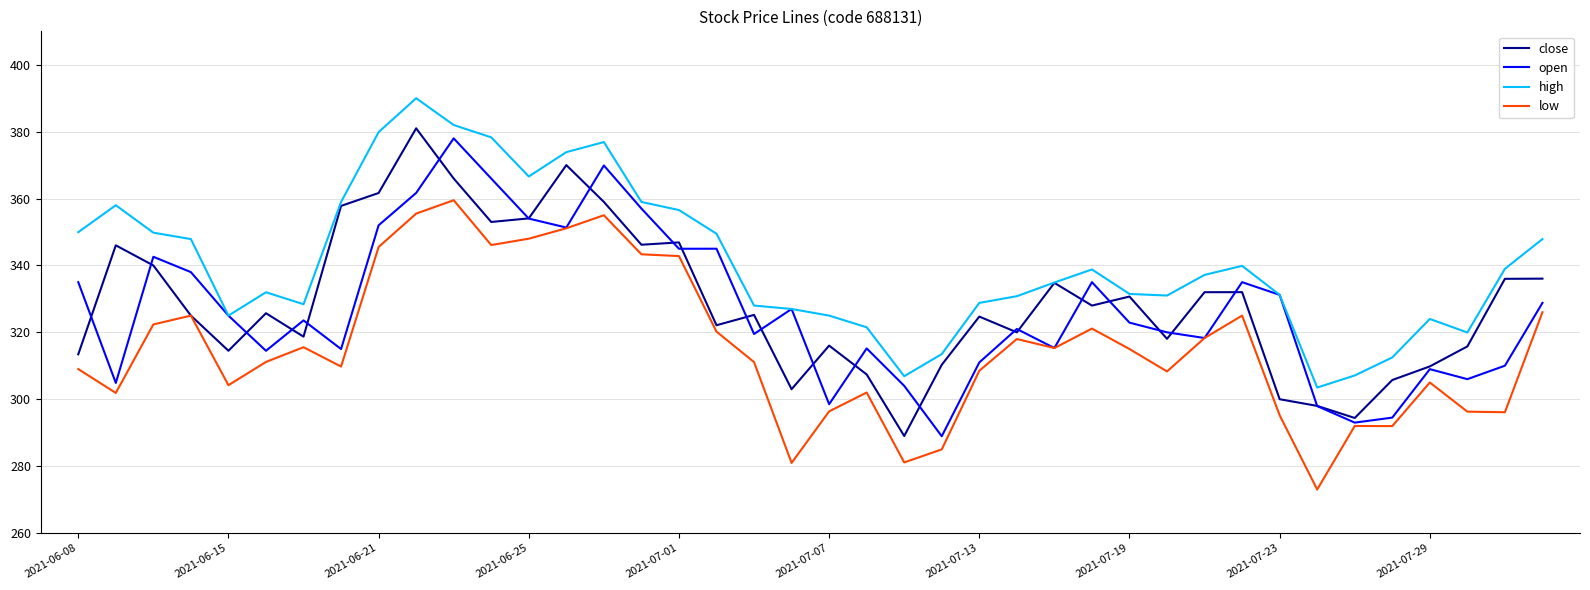

Which series has the largest total across all categories?

high